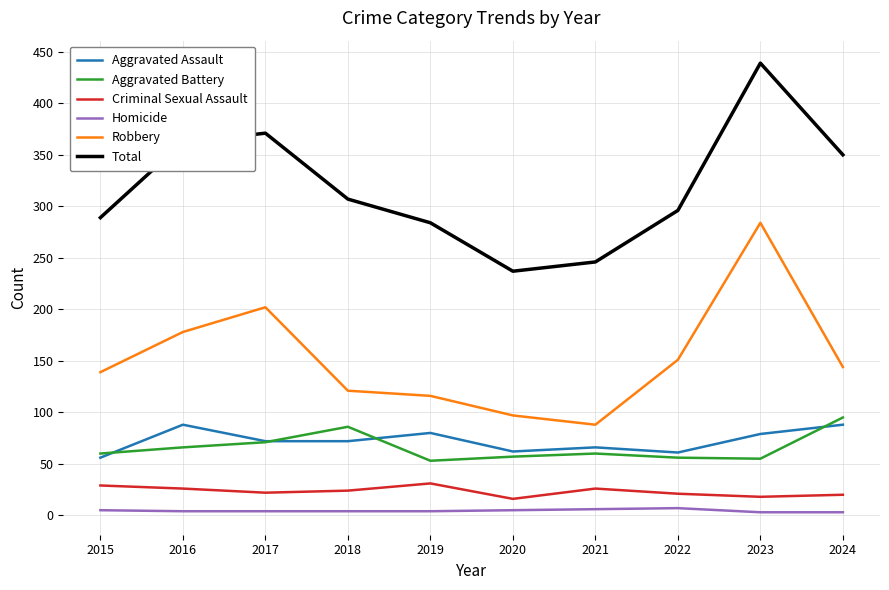

What is the minimum value shown in the chart?

3